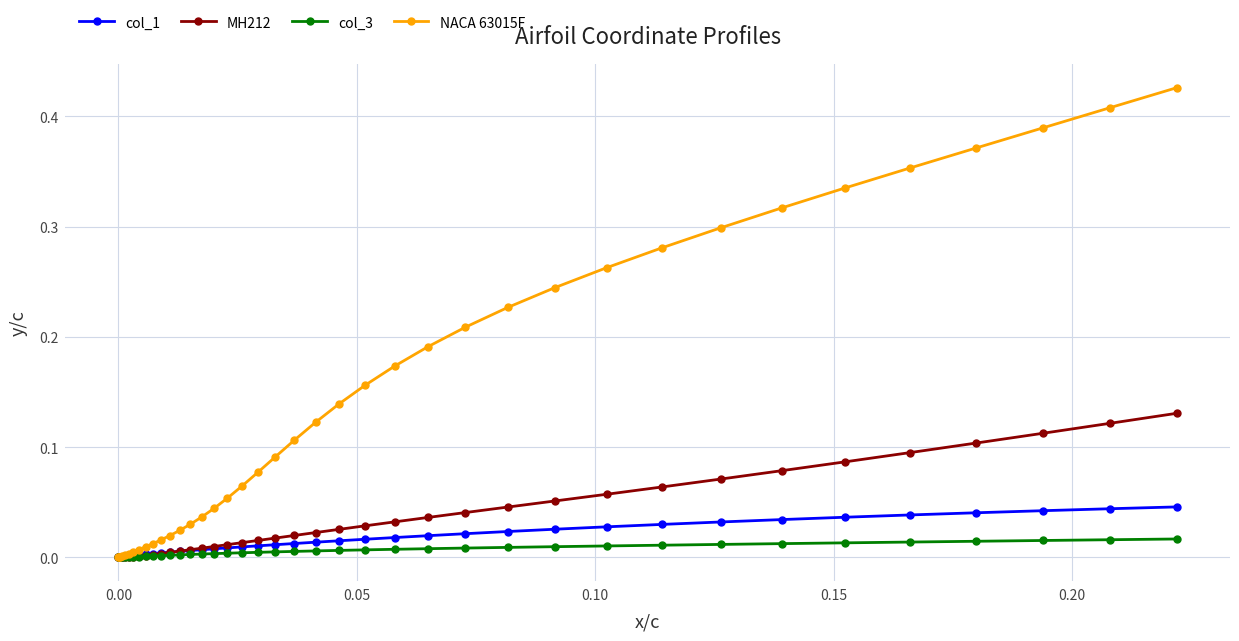

Which series has the largest total across all categories?

NACA 63015F